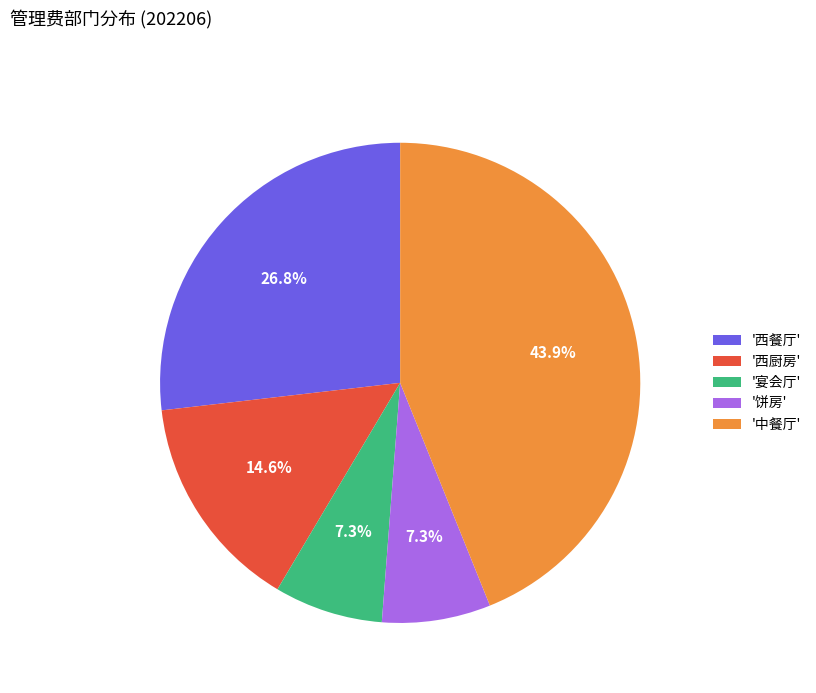

What is the ratio of the value at '西餐厅' to the value at '宴会厅'?

3.7